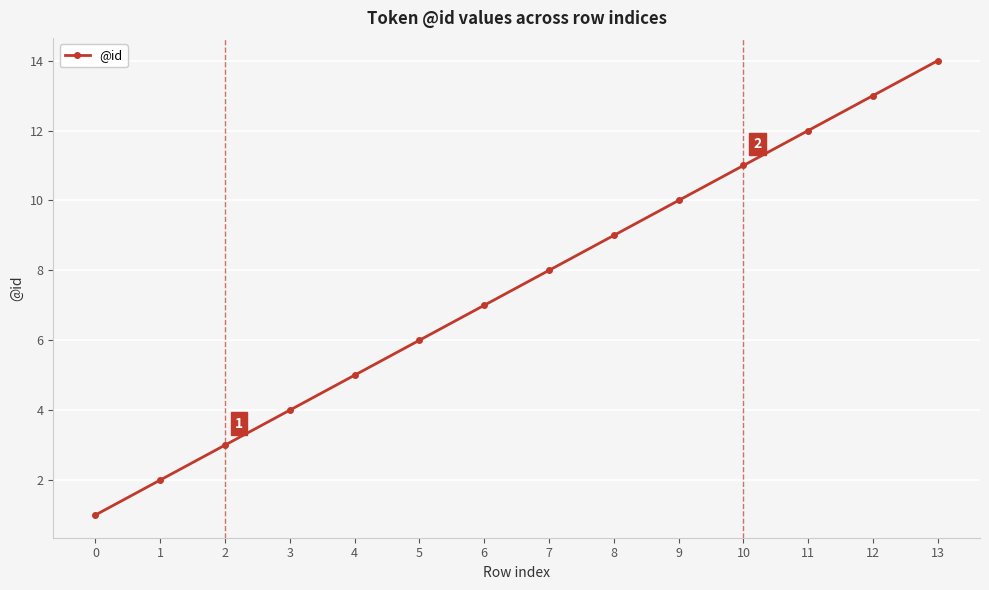

The value at 2 is 5. True or false?

False